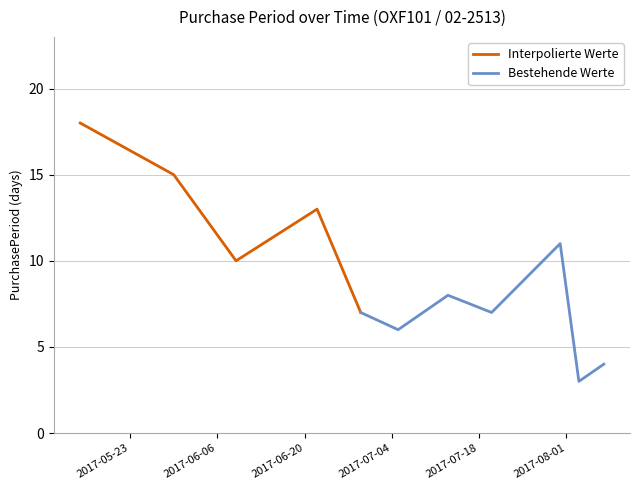

True or false: the data has more than 2 interior local peaks.

True